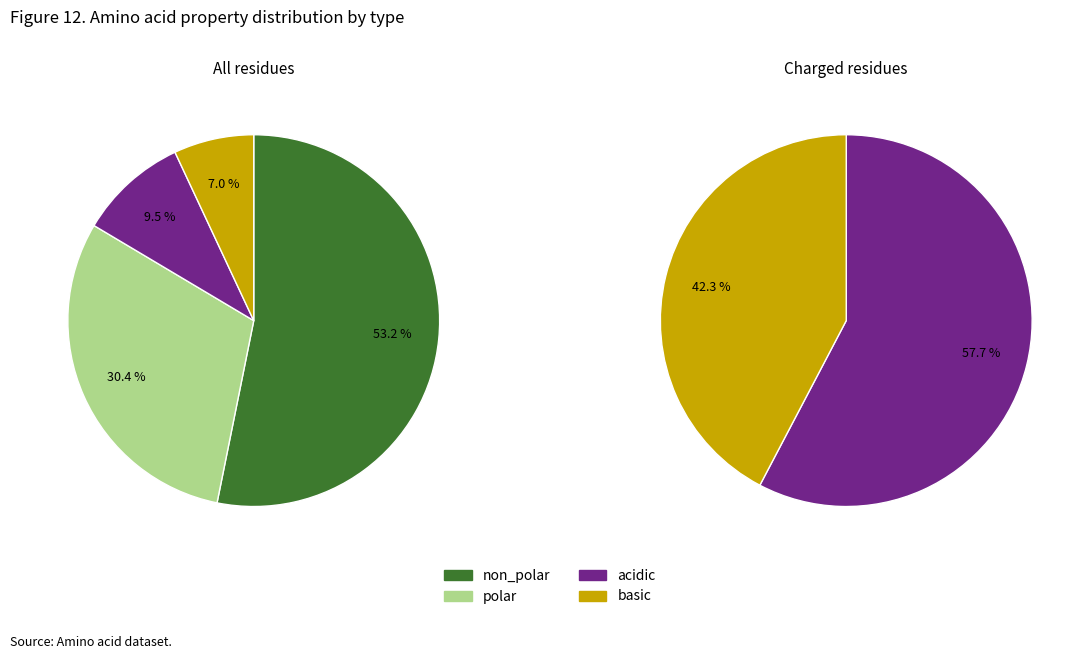

To the nearest percent, what is the difference between the largest and smallest slice percentages?

46%